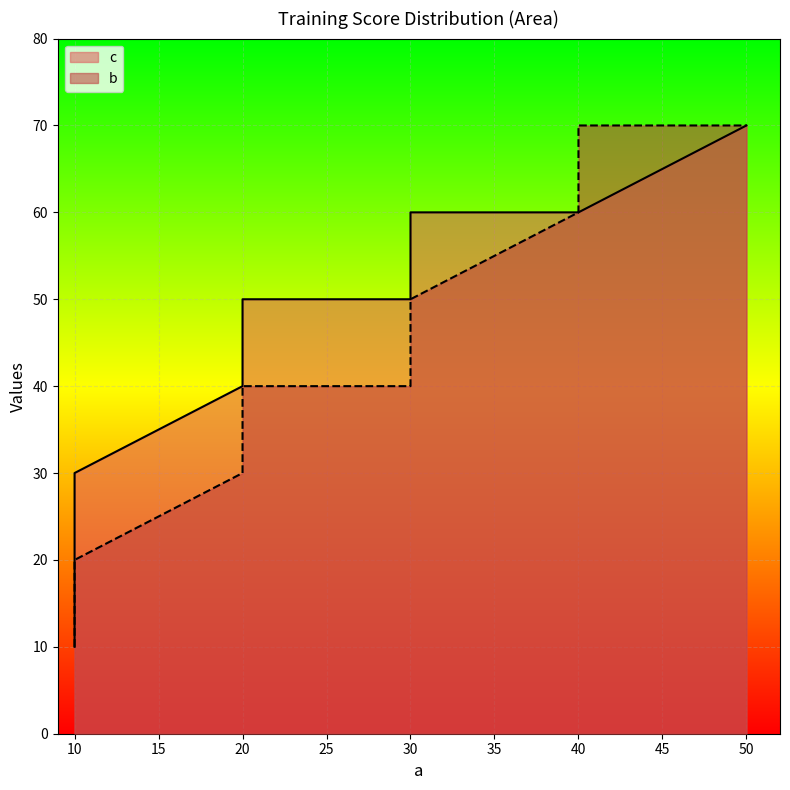

Rank the series by their maximum value, from highest to lowest.

c, b